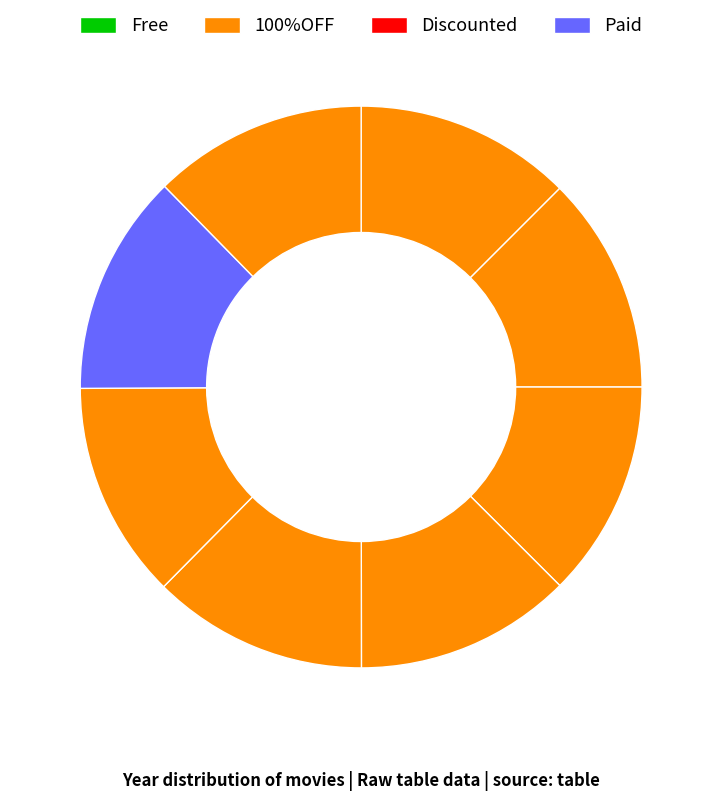

How many slices are in this pie chart?

8